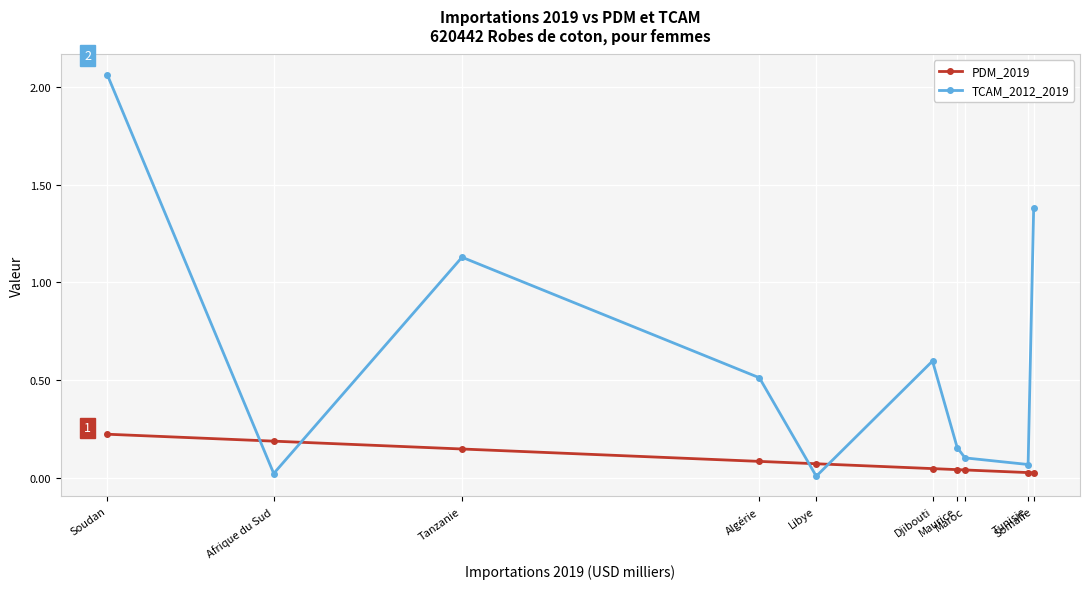

After their last crossing, which series has the higher values: PDM_2019 or TCAM_2012_2019?

TCAM_2012_2019